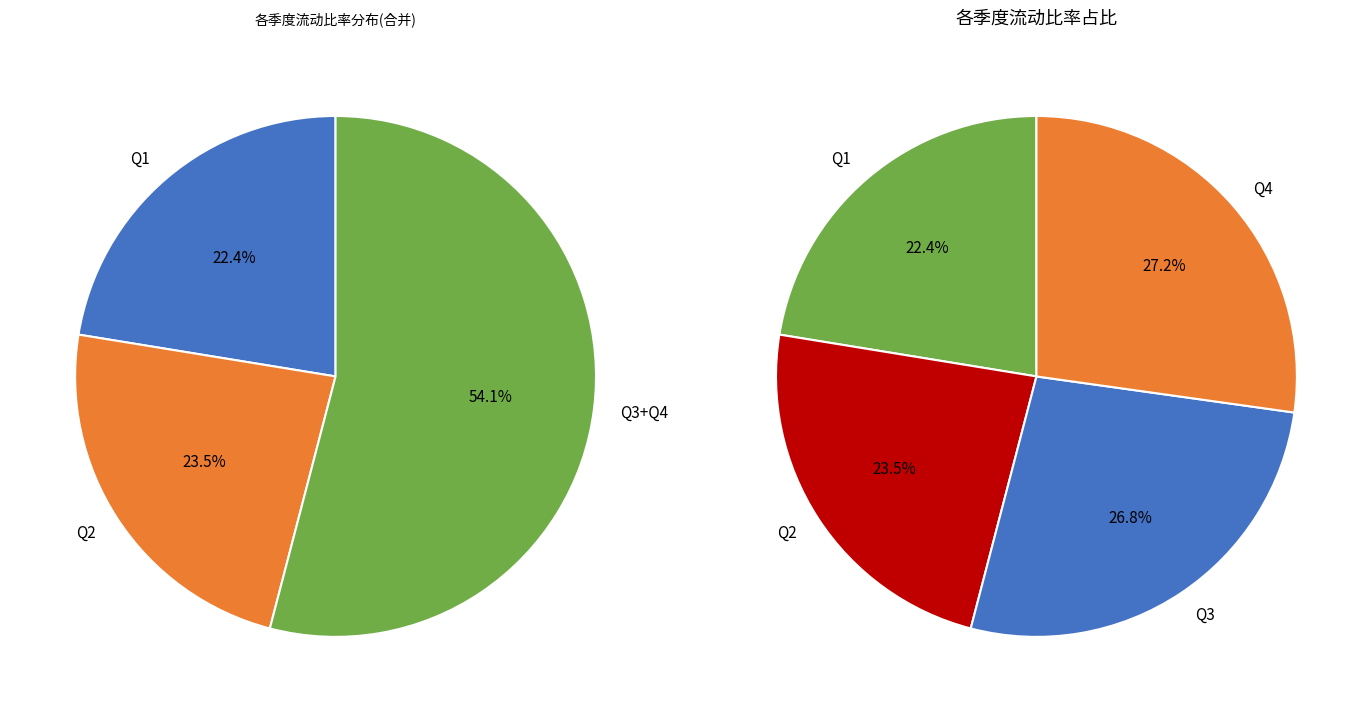

What is the smallest slice in the pie chart?

1